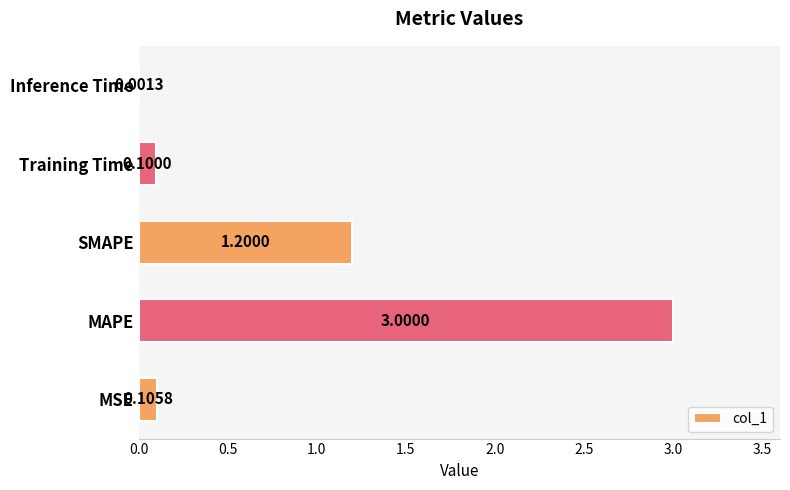

Which has a higher value, Inference Time or Training Time?

Training Time